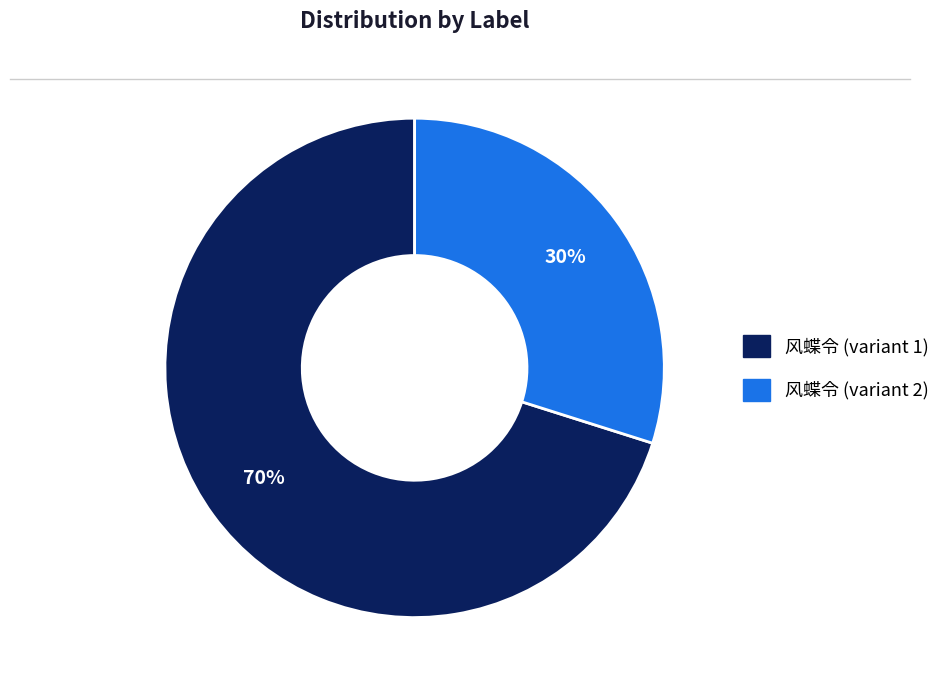

To the nearest percent, what is the average slice percentage?

50%